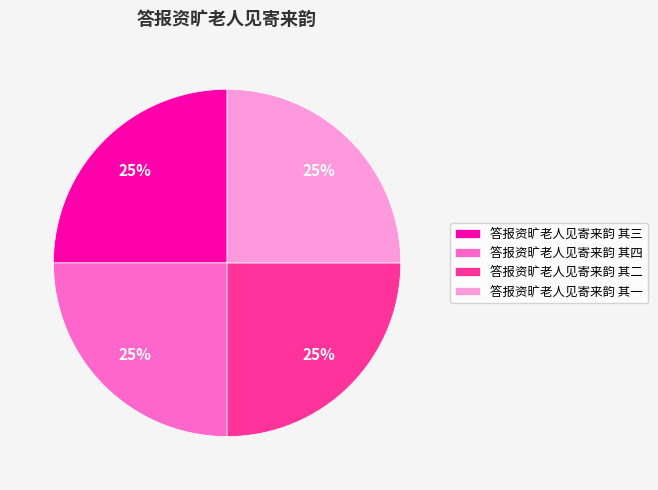

What percentage is the 答报资旷老人见寄来韵 其二 slice, to the nearest percent?

25%